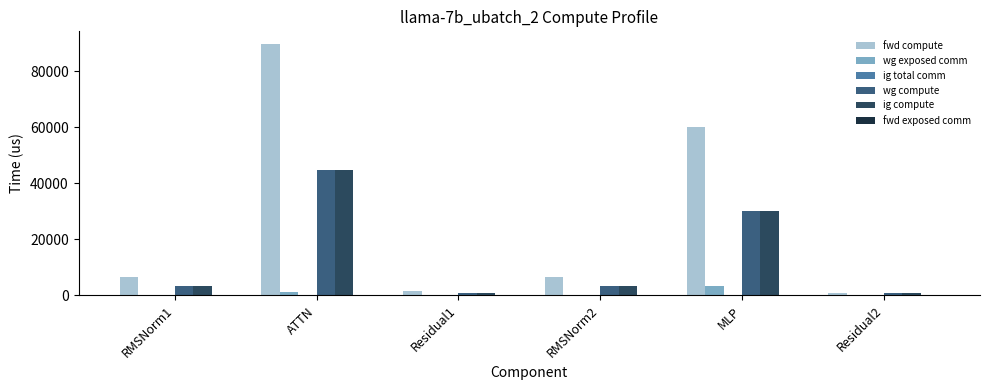

At which category is the sum across all series the highest?

ATTN